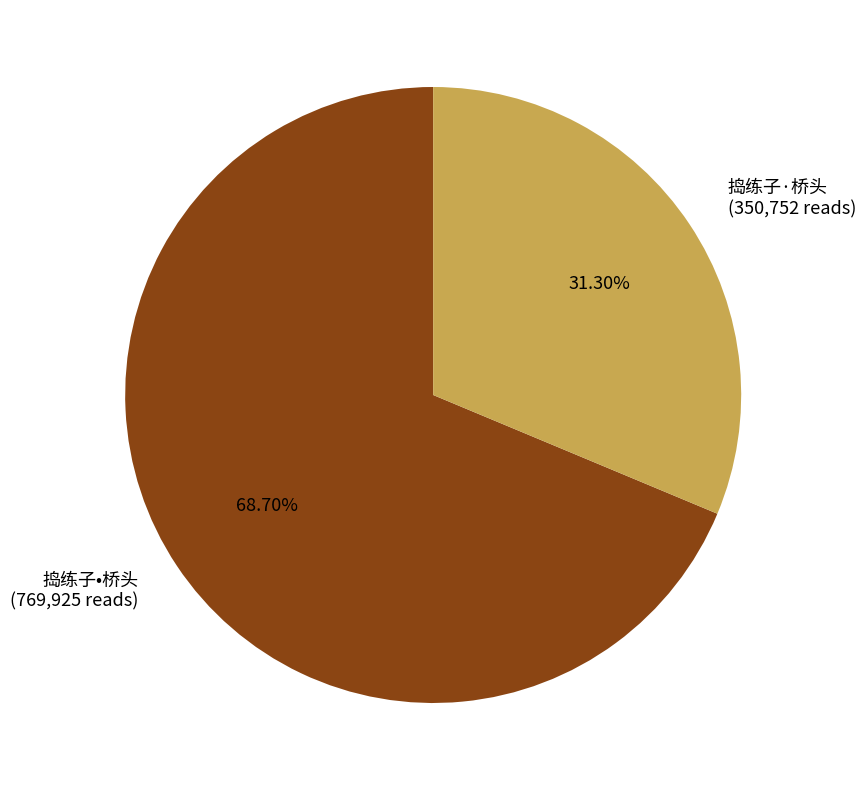

To the nearest percent, what percentage of the pie is 捣练子·桥头?

31%